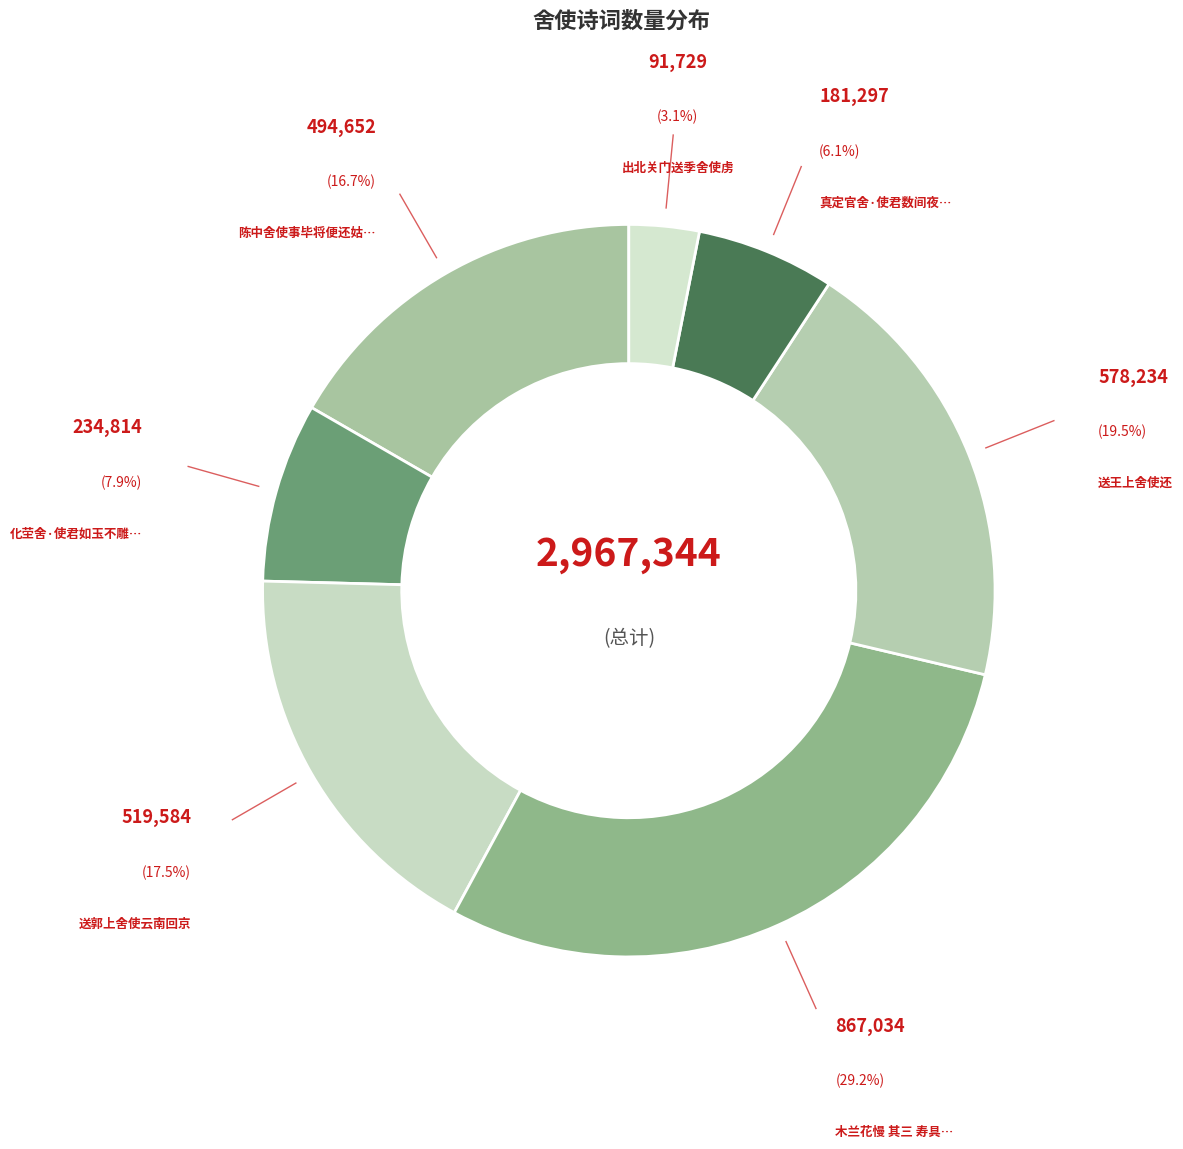

Which category has the smallest portion of the pie?

出北关门送季舍使虏